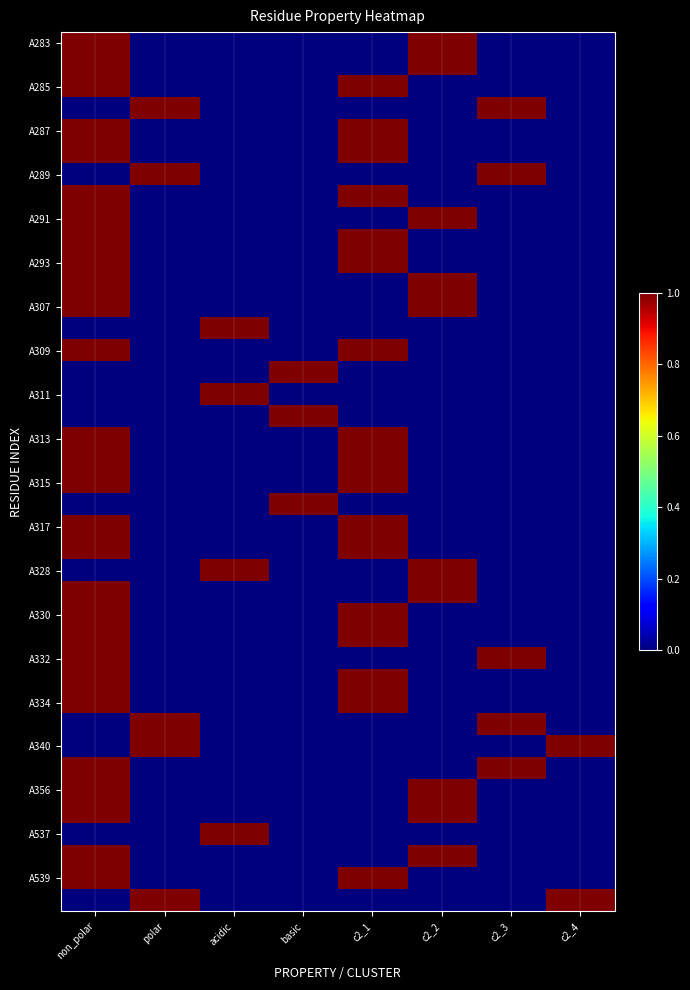

What is the total value across all series at c2_4?

2